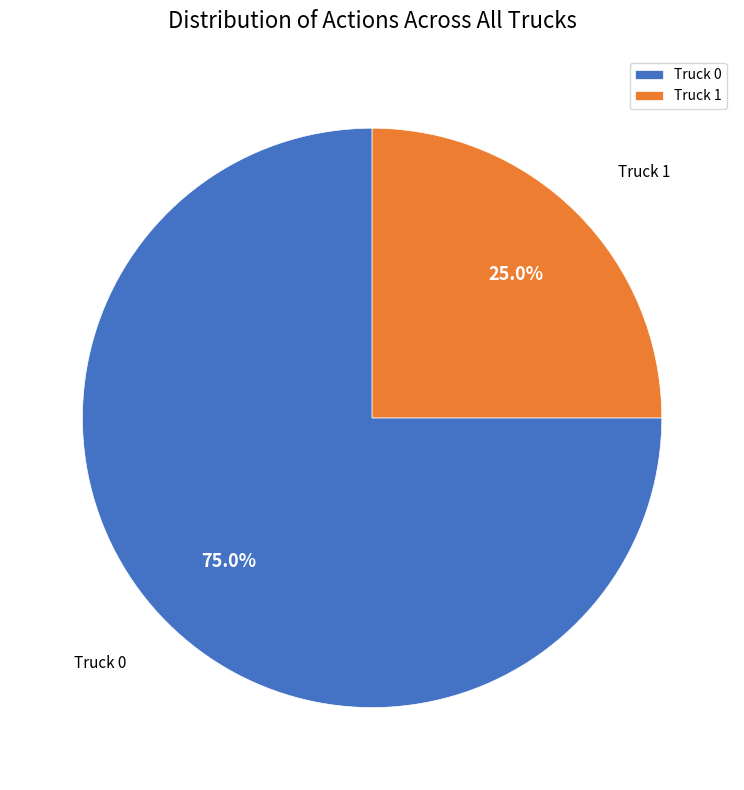

Is Truck 1 the majority of the pie?

No